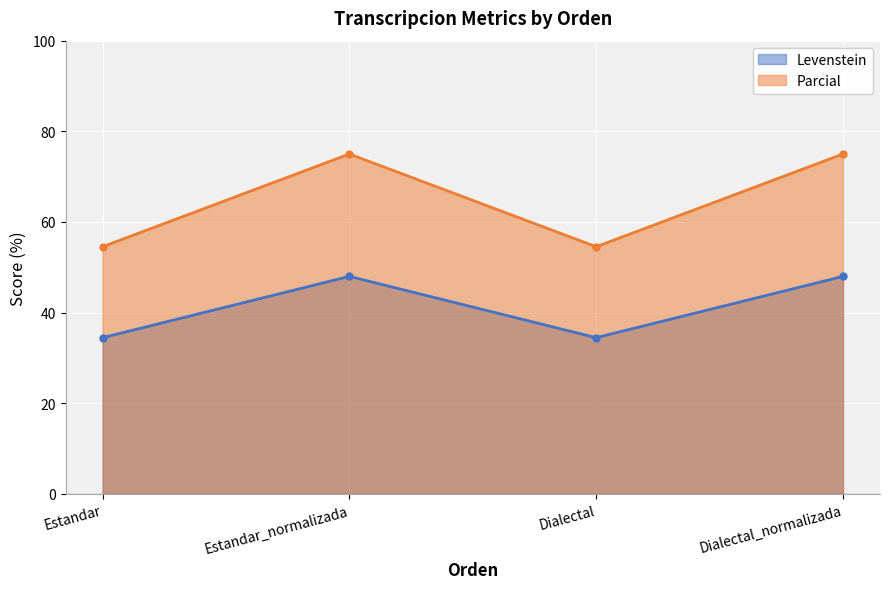

Rank the series at Dialectal from highest to lowest value.

Parcial, Levenstein